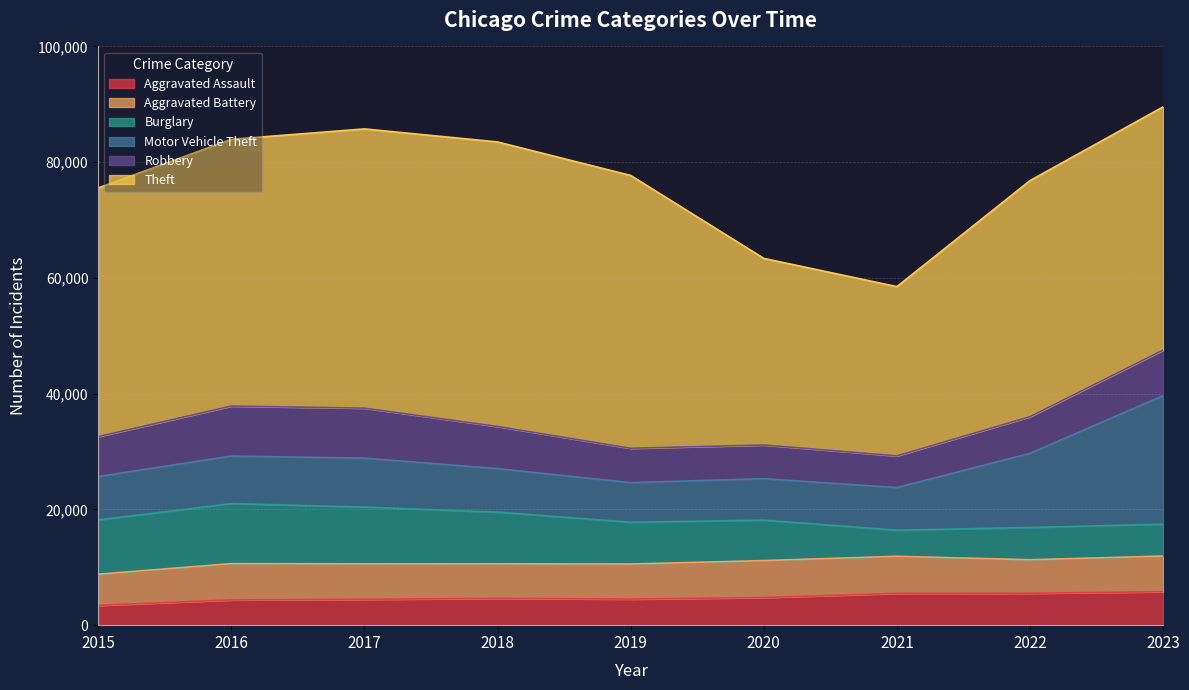

What is the difference between the maximum and minimum values in the Aggravated Assault series?

2362